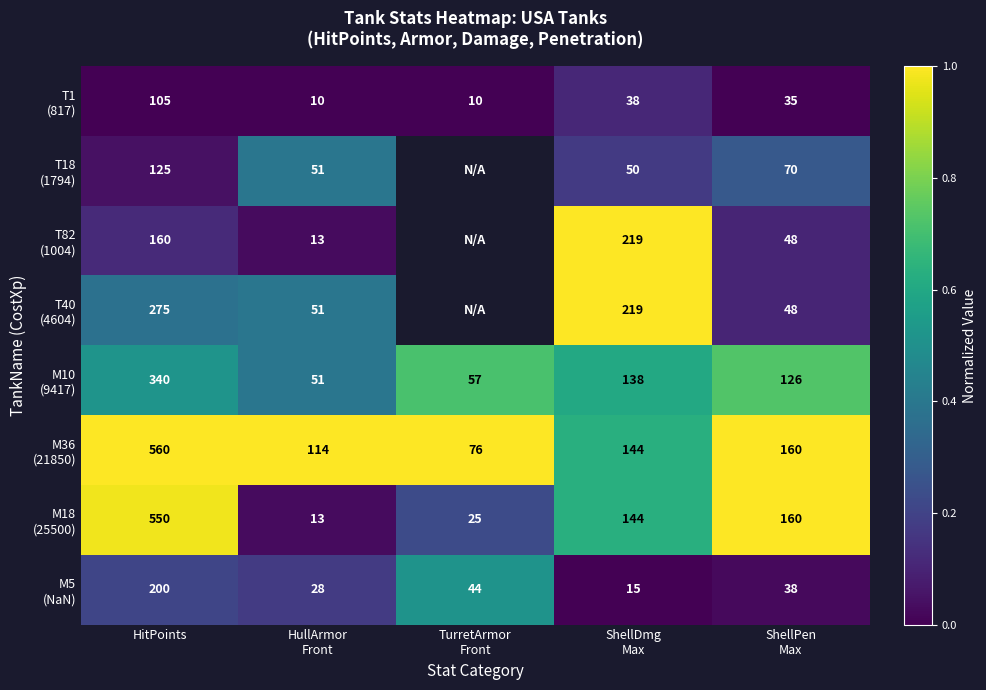

What is the spread (max minus min) of values at HitPoints?

455